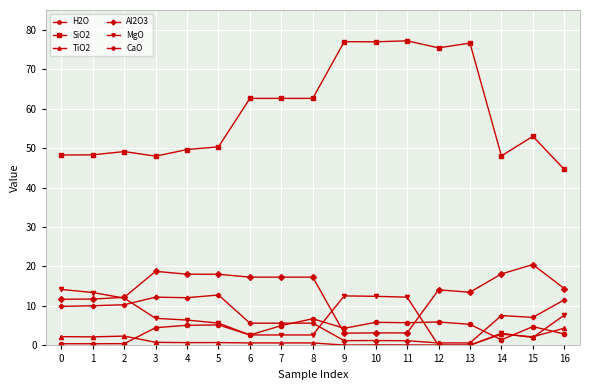

The value of Al2O3 at 7 is 17.3. True or false?

True